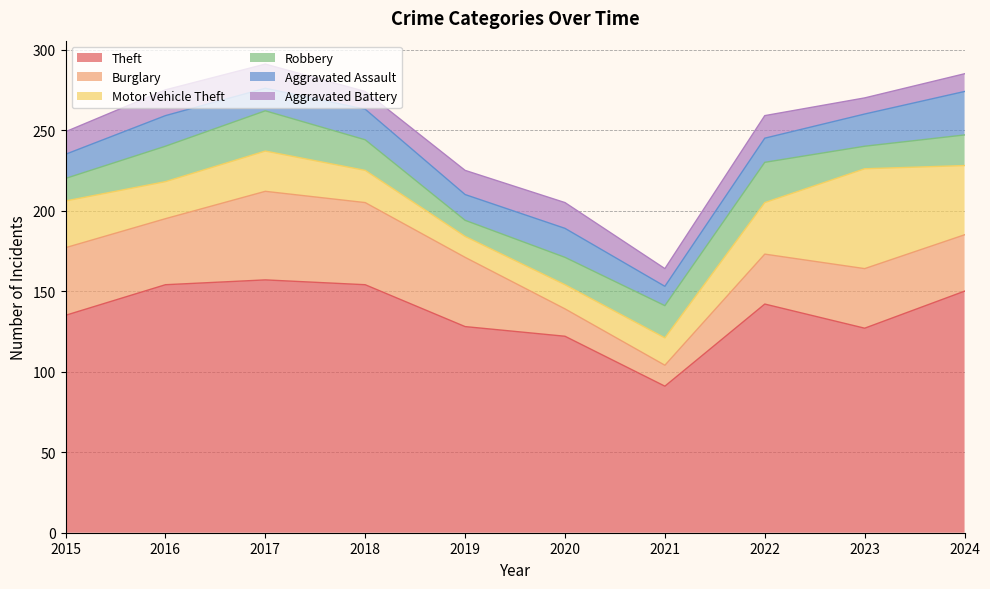

Reading left to right, extract all data points from this chart.

Theft: 135	154	157	154	128	122	91	142	127	150
Burglary: 42	41	55	51	43	17	13	31	37	35
Motor Vehicle Theft: 29	23	25	20	13	15	17	32	62	43
Robbery: 14	22	25	19	10	17	20	25	14	19
Aggravated Assault: 15	19	14	19	16	18	12	15	20	27
Aggravated Battery: 14	16	15	11	15	16	11	14	10	11